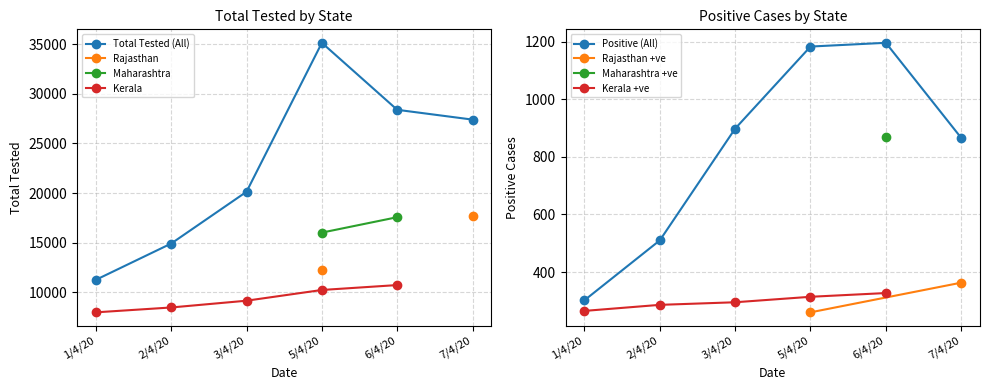

The value of Kerala at 3/4/20 is 2405. True or false?

False